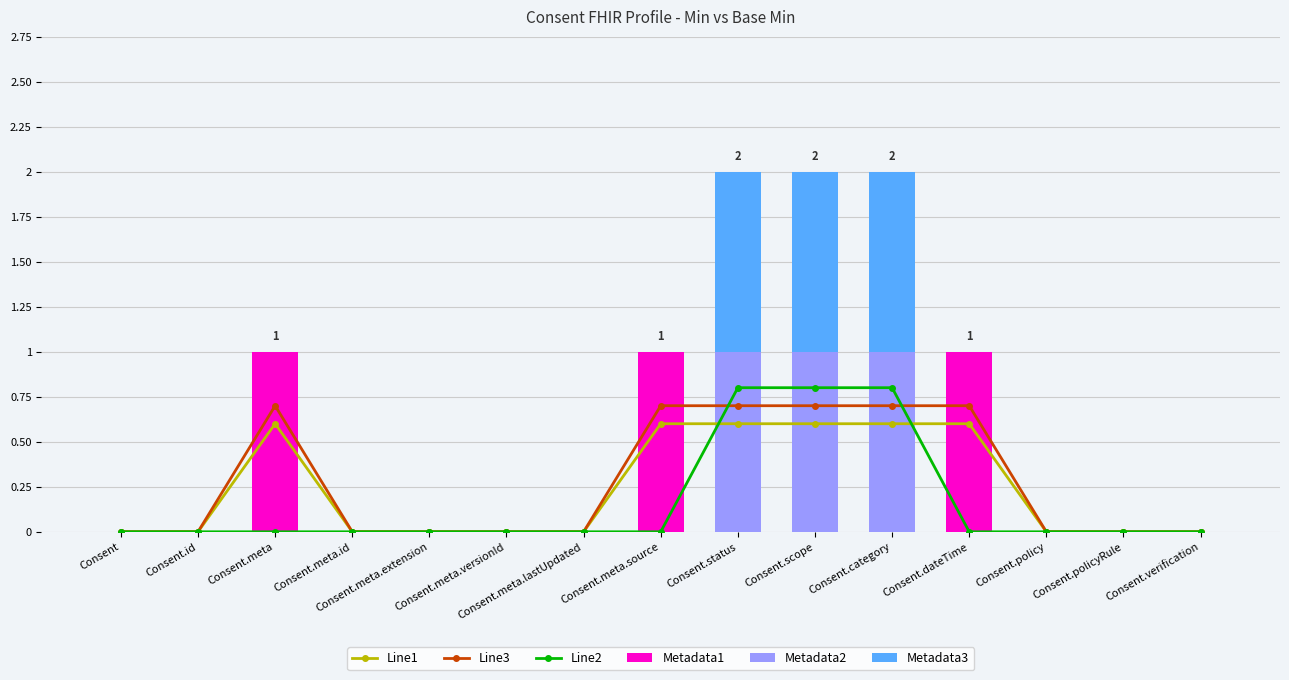

Which series has the largest range (max minus min)?

Metadata1